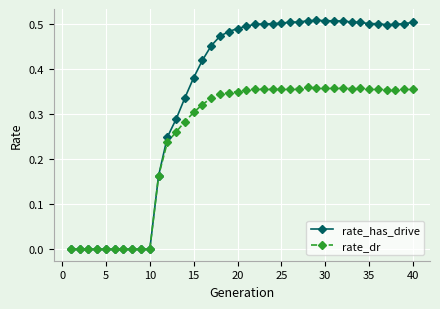

List the series in order of their overall mean, highest first.

rate_has_drive, rate_dr